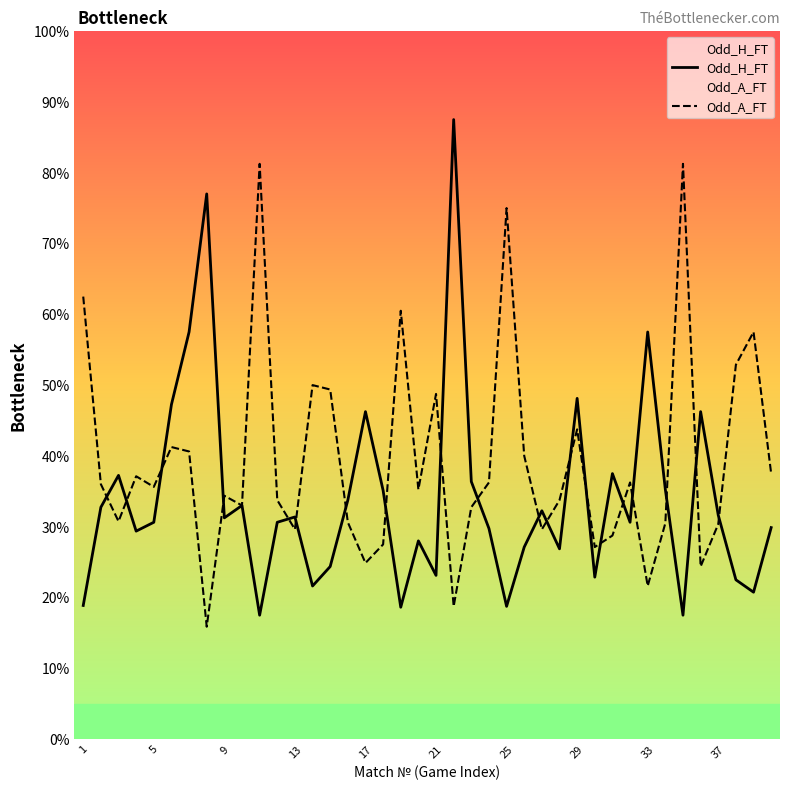

Does the chart display data point markers on the line(s)?

No